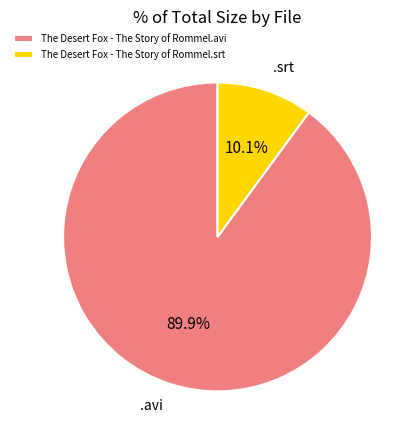

To the nearest percent, what is the combined percentage of The Desert Fox - The Story of Rommel.srt and The Desert Fox - The Story of Rommel.avi?

100%